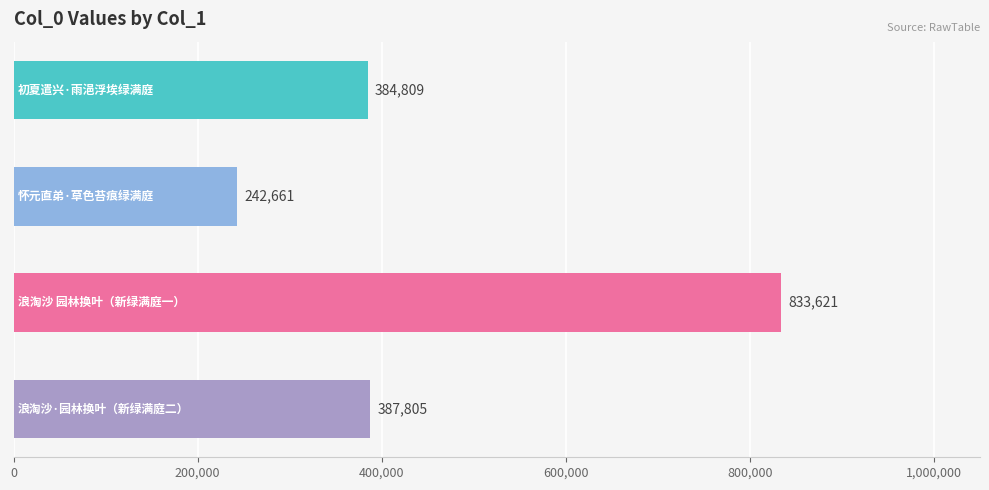

What is the minimum value shown in the chart?

242661